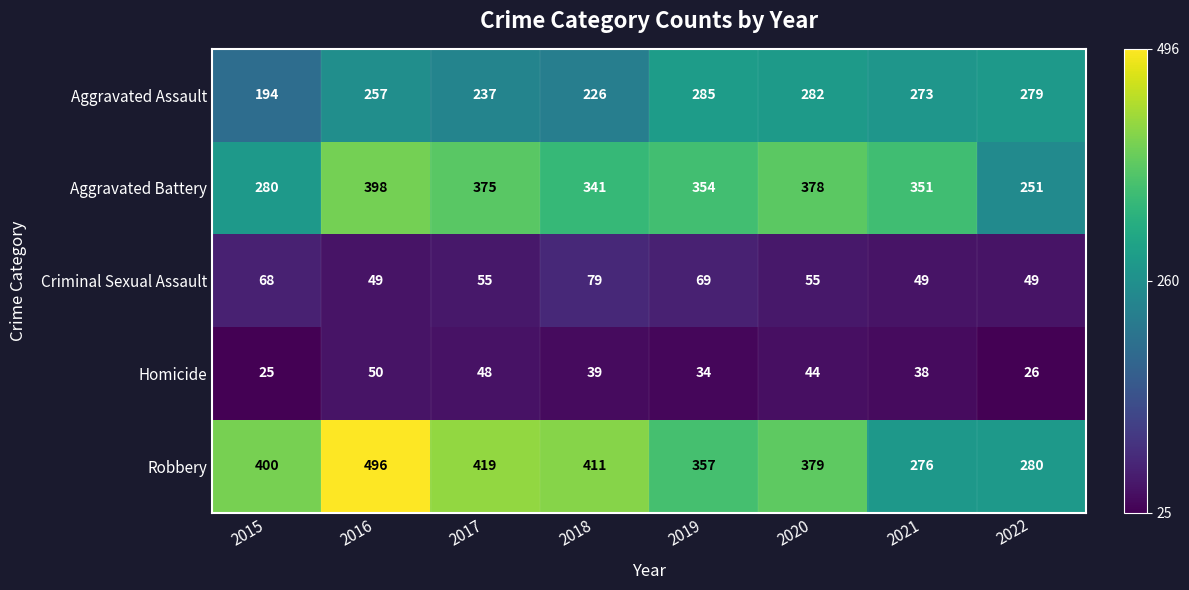

At which category is the sum across all series the highest?

2016